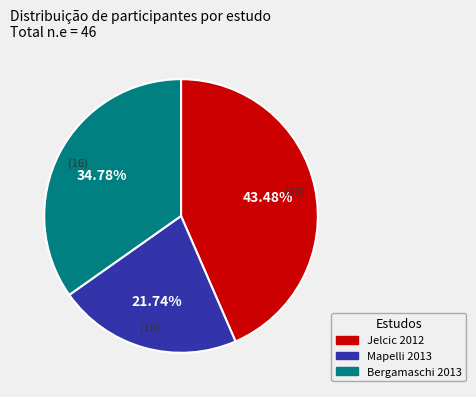

The Jelcic 2012 slice represents 53% of the pie. True or false?

False